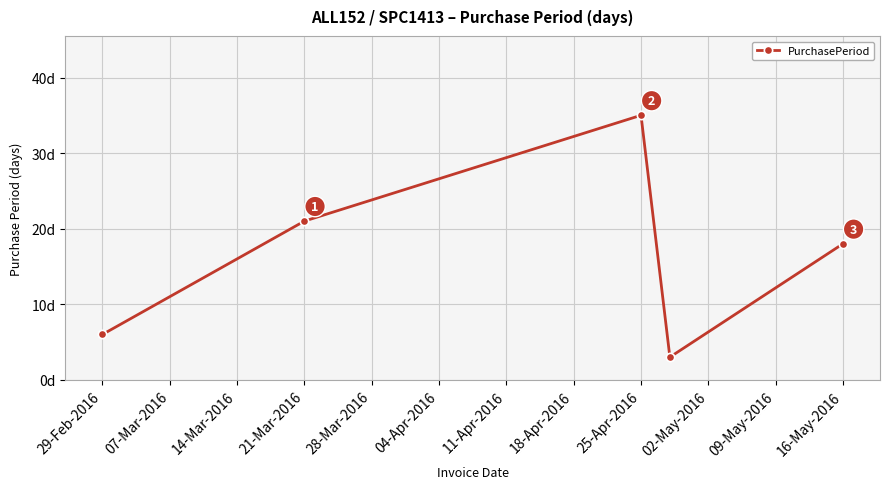

True or false: there are more than 1 points higher than both neighbors.

False